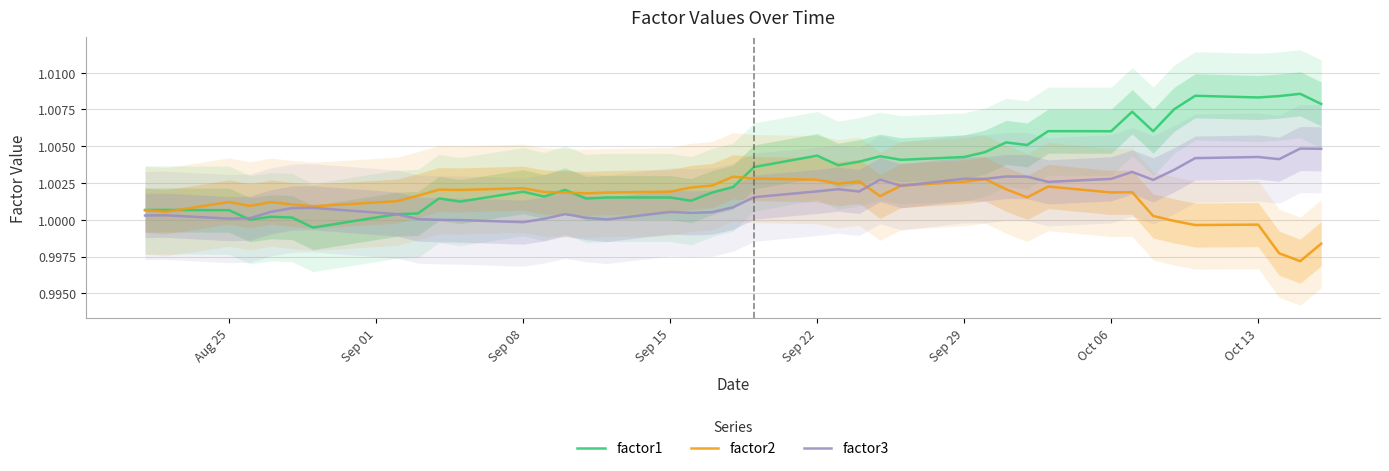

True or false: factor2 has a value of 0.6 at Aug 25.

False